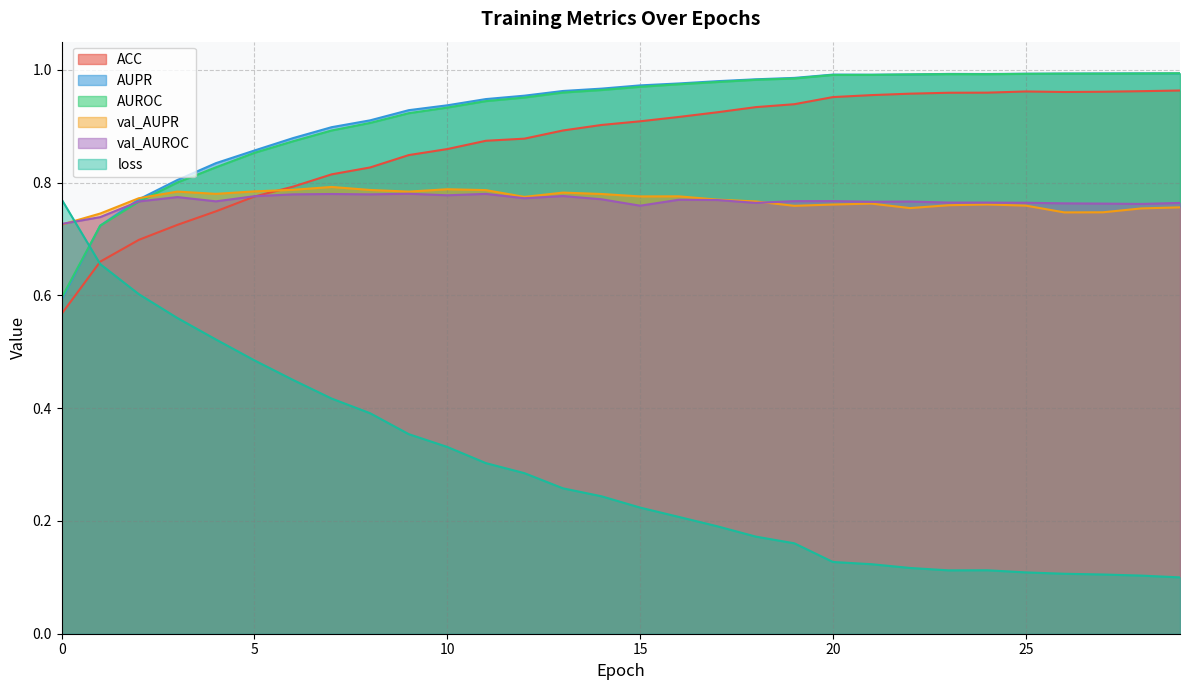

Between 22 and 17, which is larger?

22